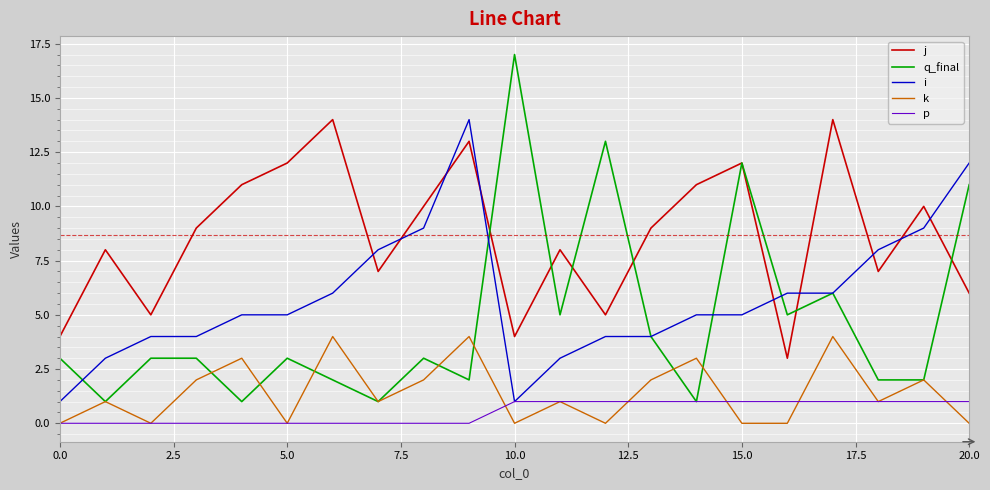

Reading left to right, list all the values displayed in this chart.

j: 4	8	5	9	11	12	14	7	10	13	4	8	5	9	11	12	3	14	7	10	6
q_final: 3	1	3	3	1	3	2	1	3	2	17	5	13	4	1	12	5	6	2	2	11
i: 1	3	4	4	5	5	6	8	9	14	1	3	4	4	5	5	6	6	8	9	12
k: 0	1	0	2	3	0	4	1	2	4	0	1	0	2	3	0	0	4	1	2	0
p: 0	0	0	0	0	0	0	0	0	0	1	1	1	1	1	1	1	1	1	1	1